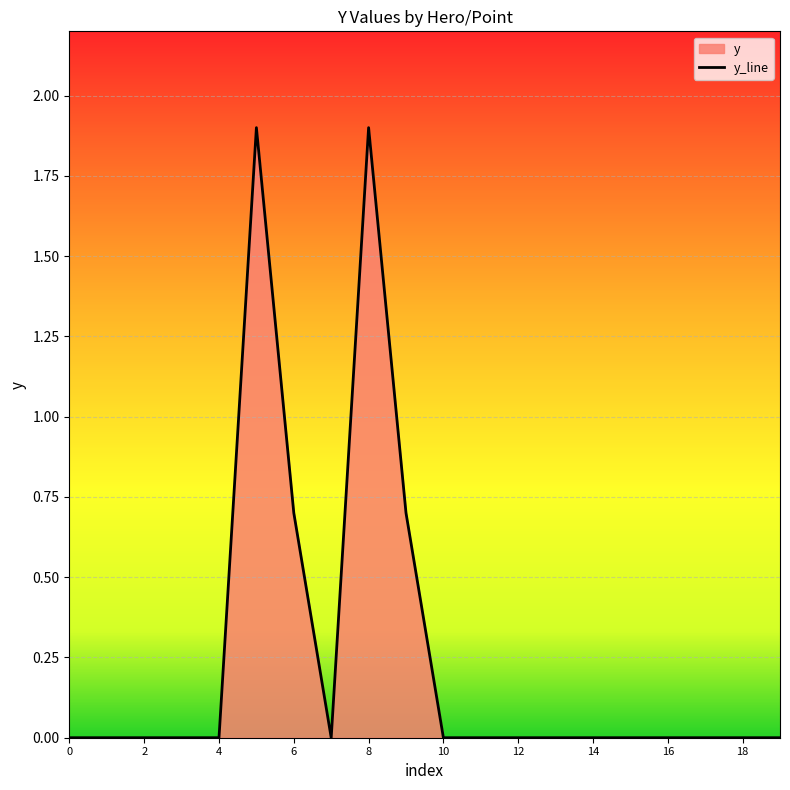

The value at hero_010_skill_last.head is 0.5. True or false?

False